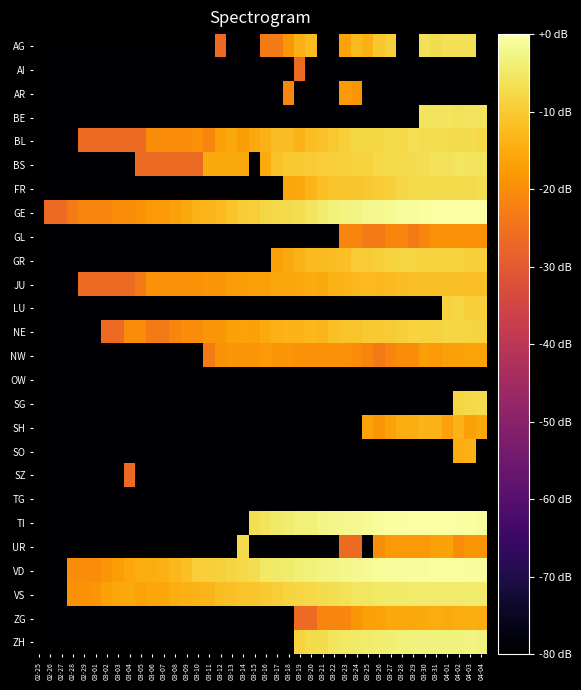

Reading left to right, extract all data points from this chart.

AG: 02-25=-80.0	02-26=-80.0	02-27=-80.0	02-28=-80.0	02-29=-80.0	03-01=-80.0	03-02=-80.0	03-03=-80.0	03-04=-80.0	03-05=-80.0	03-06=-80.0	03-07=-80.0	03-08=-80.0	03-09=-80.0	03-10=-80.0	03-11=-80.0	03-12=-26.3	03-13=-80.0	03-14=-80.0	03-15=-80.0	03-16=-23.3	03-17=-23.3	03-18=-18.5	03-19=-14.0	03-20=-12.3	03-21=-80.0	03-22=-80.0	03-23=-16.3	03-24=-12.5	03-25=-14.2	03-26=-10.5	03-27=-9.3	03-28=-80.0	03-29=-80.0	03-30=-6.5	03-31=-7.0	04-01=-6.5	04-02=-6.5	04-03=-6.3	04-04=-80.0
AI: 02-25=-80.0	02-26=-80.0	02-27=-80.0	02-28=-80.0	02-29=-80.0	03-01=-80.0	03-02=-80.0	03-03=-80.0	03-04=-80.0	03-05=-80.0	03-06=-80.0	03-07=-80.0	03-08=-80.0	03-09=-80.0	03-10=-80.0	03-11=-80.0	03-12=-80.0	03-13=-80.0	03-14=-80.0	03-15=-80.0	03-16=-80.0	03-17=-80.0	03-18=-80.0	03-19=-26.3	03-20=-80.0	03-21=-80.0	03-22=-80.0	03-23=-80.0	03-24=-80.0	03-25=-80.0	03-26=-80.0	03-27=-80.0	03-28=-80.0	03-29=-80.0	03-30=-80.0	03-31=-80.0	04-01=-80.0	04-02=-80.0	04-03=-80.0	04-04=-80.0
AR: 02-25=-80.0	02-26=-80.0	02-27=-80.0	02-28=-80.0	02-29=-80.0	03-01=-80.0	03-02=-80.0	03-03=-80.0	03-04=-80.0	03-05=-80.0	03-06=-80.0	03-07=-80.0	03-08=-80.0	03-09=-80.0	03-10=-80.0	03-11=-80.0	03-12=-80.0	03-13=-80.0	03-14=-80.0	03-15=-80.0	03-16=-80.0	03-17=-80.0	03-18=-21.5	03-19=-80.0	03-20=-80.0	03-21=-80.0	03-22=-80.0	03-23=-17.8	03-24=-18.5	03-25=-80.0	03-26=-80.0	03-27=-80.0	03-28=-80.0	03-29=-80.0	03-30=-80.0	03-31=-80.0	04-01=-80.0	04-02=-80.0	04-03=-80.0	04-04=-80.0
BE: 02-25=-80.0	02-26=-80.0	02-27=-80.0	02-28=-80.0	02-29=-80.0	03-01=-80.0	03-02=-80.0	03-03=-80.0	03-04=-80.0	03-05=-80.0	03-06=-80.0	03-07=-80.0	03-08=-80.0	03-09=-80.0	03-10=-80.0	03-11=-80.0	03-12=-80.0	03-13=-80.0	03-14=-80.0	03-15=-80.0	03-16=-80.0	03-17=-80.0	03-18=-80.0	03-19=-80.0	03-20=-80.0	03-21=-80.0	03-22=-80.0	03-23=-80.0	03-24=-80.0	03-25=-80.0	03-26=-80.0	03-27=-80.0	03-28=-80.0	03-29=-80.0	03-30=-5.8	03-31=-5.8	04-01=-5.7	04-02=-6.1	04-03=-5.9	04-04=-5.7
BL: 02-25=-80.0	02-26=-80.0	02-27=-80.0	02-28=-80.0	02-29=-26.3	03-01=-26.3	03-02=-26.3	03-03=-26.3	03-04=-26.3	03-05=-26.3	03-06=-20.3	03-07=-20.3	03-08=-20.3	03-09=-20.3	03-10=-19.3	03-11=-21.5	03-12=-16.7	03-13=-15.5	03-14=-17.2	03-15=-15.5	03-16=-14.0	03-17=-12.1	03-18=-12.0	03-19=-13.5	03-20=-12.0	03-21=-11.5	03-22=-10.3	03-23=-9.2	03-24=-8.1	03-25=-7.9	03-26=-7.9	03-27=-7.3	03-28=-7.5	03-29=-6.3	03-30=-6.9	03-31=-6.8	04-01=-6.9	04-02=-7.2	04-03=-7.1	04-04=-7.6
BS: 02-25=-80.0	02-26=-80.0	02-27=-80.0	02-28=-80.0	02-29=-80.0	03-01=-80.0	03-02=-80.0	03-03=-80.0	03-04=-80.0	03-05=-26.3	03-06=-26.3	03-07=-26.3	03-08=-26.3	03-09=-26.3	03-10=-26.3	03-11=-15.1	03-12=-15.1	03-13=-15.1	03-14=-15.1	03-15=-80.0	03-16=-15.1	03-17=-11.5	03-18=-10.3	03-19=-10.3	03-20=-9.7	03-21=-9.6	03-22=-9.3	03-23=-8.8	03-24=-8.6	03-25=-8.6	03-26=-7.6	03-27=-7.5	03-28=-7.3	03-29=-6.9	03-30=-6.7	03-31=-6.1	04-01=-5.9	04-02=-5.5	04-03=-5.7	04-04=-5.8
FR: 02-25=-80.0	02-26=-80.0	02-27=-80.0	02-28=-80.0	02-29=-80.0	03-01=-80.0	03-02=-80.0	03-03=-80.0	03-04=-80.0	03-05=-80.0	03-06=-80.0	03-07=-80.0	03-08=-80.0	03-09=-80.0	03-10=-80.0	03-11=-80.0	03-12=-80.0	03-13=-80.0	03-14=-80.0	03-15=-80.0	03-16=-80.0	03-17=-80.0	03-18=-15.9	03-19=-15.5	03-20=-13.3	03-21=-11.8	03-22=-11.2	03-23=-10.8	03-24=-10.8	03-25=-10.4	03-26=-9.8	03-27=-9.3	03-28=-8.0	03-29=-7.5	03-30=-7.4	03-31=-7.4	04-01=-7.2	04-02=-7.2	04-03=-7.4	04-04=-6.8
GE: 02-25=-80.0	02-26=-26.3	02-27=-26.3	02-28=-23.3	02-29=-21.5	03-01=-21.5	03-02=-21.5	03-03=-20.3	03-04=-20.3	03-05=-19.3	03-06=-17.8	03-07=-17.8	03-08=-16.7	03-09=-15.1	03-10=-13.7	03-11=-13.3	03-12=-12.7	03-13=-11.1	03-14=-9.9	03-15=-9.6	03-16=-8.1	03-17=-7.5	03-18=-7.4	03-19=-6.6	03-20=-5.9	03-21=-4.7	03-22=-3.7	03-23=-3.0	03-24=-2.5	03-25=-2.2	03-26=-1.9	03-27=-1.3	03-28=-1.0	03-29=-0.7	03-30=-0.5	03-31=-0.2	04-01=-0.2	04-02=0.0	04-03=0.0	04-04=-0.0
GL: 02-25=-80.0	02-26=-80.0	02-27=-80.0	02-28=-80.0	02-29=-80.0	03-01=-80.0	03-02=-80.0	03-03=-80.0	03-04=-80.0	03-05=-80.0	03-06=-80.0	03-07=-80.0	03-08=-80.0	03-09=-80.0	03-10=-80.0	03-11=-80.0	03-12=-80.0	03-13=-80.0	03-14=-80.0	03-15=-80.0	03-16=-80.0	03-17=-80.0	03-18=-80.0	03-19=-80.0	03-20=-80.0	03-21=-80.0	03-22=-80.0	03-23=-21.5	03-24=-21.5	03-25=-23.3	03-26=-23.3	03-27=-21.5	03-28=-21.5	03-29=-23.3	03-30=-21.5	03-31=-19.3	04-01=-19.3	04-02=-19.3	04-03=-19.3	04-04=-19.3
GR: 02-25=-80.0	02-26=-80.0	02-27=-80.0	02-28=-80.0	02-29=-80.0	03-01=-80.0	03-02=-80.0	03-03=-80.0	03-04=-80.0	03-05=-80.0	03-06=-80.0	03-07=-80.0	03-08=-80.0	03-09=-80.0	03-10=-80.0	03-11=-80.0	03-12=-80.0	03-13=-80.0	03-14=-80.0	03-15=-80.0	03-16=-80.0	03-17=-16.7	03-18=-15.1	03-19=-13.7	03-20=-12.5	03-21=-12.5	03-22=-12.0	03-23=-11.6	03-24=-9.9	03-25=-9.7	03-26=-9.1	03-27=-8.6	03-28=-8.3	03-29=-8.3	03-30=-8.6	03-31=-8.6	04-01=-8.6	04-02=-8.5	04-03=-9.2	04-04=-9.1
JU: 02-25=-80.0	02-26=-80.0	02-27=-80.0	02-28=-80.0	02-29=-26.3	03-01=-26.3	03-02=-26.3	03-03=-26.3	03-04=-26.3	03-05=-23.3	03-06=-19.3	03-07=-19.3	03-08=-19.3	03-09=-19.3	03-10=-19.3	03-11=-18.5	03-12=-18.5	03-13=-17.2	03-14=-17.2	03-15=-16.7	03-16=-16.7	03-17=-15.9	03-18=-15.9	03-19=-15.5	03-20=-14.8	03-21=-15.1	03-22=-13.7	03-23=-13.7	03-24=-12.8	03-25=-12.7	03-26=-12.8	03-27=-12.3	03-28=-12.0	03-29=-11.8	03-30=-11.8	03-31=-11.6	04-01=-11.6	04-02=-11.6	04-03=-11.8	04-04=-12.0
LU: 02-25=-80.0	02-26=-80.0	02-27=-80.0	02-28=-80.0	02-29=-80.0	03-01=-80.0	03-02=-80.0	03-03=-80.0	03-04=-80.0	03-05=-80.0	03-06=-80.0	03-07=-80.0	03-08=-80.0	03-09=-80.0	03-10=-80.0	03-11=-80.0	03-12=-80.0	03-13=-80.0	03-14=-80.0	03-15=-80.0	03-16=-80.0	03-17=-80.0	03-18=-80.0	03-19=-80.0	03-20=-80.0	03-21=-80.0	03-22=-80.0	03-23=-80.0	03-24=-80.0	03-25=-80.0	03-26=-80.0	03-27=-80.0	03-28=-80.0	03-29=-80.0	03-30=-80.0	03-31=-80.0	04-01=-8.7	04-02=-8.1	04-03=-9.4	04-04=-9.4
NE: 02-25=-80.0	02-26=-80.0	02-27=-80.0	02-28=-80.0	02-29=-80.0	03-01=-80.0	03-02=-26.3	03-03=-26.3	03-04=-20.3	03-05=-20.3	03-06=-23.3	03-07=-23.3	03-08=-21.5	03-09=-20.3	03-10=-20.3	03-11=-18.5	03-12=-18.5	03-13=-16.7	03-14=-16.3	03-15=-16.7	03-16=-15.1	03-17=-14.2	03-18=-13.7	03-19=-13.5	03-20=-13.1	03-21=-13.3	03-22=-11.8	03-23=-11.1	03-24=-11.2	03-25=-10.1	03-26=-10.0	03-27=-9.7	03-28=-9.3	03-29=-8.5	03-30=-8.7	03-31=-8.6	04-01=-8.1	04-02=-8.4	04-03=-8.4	04-04=-8.6
NW: 02-25=-80.0	02-26=-80.0	02-27=-80.0	02-28=-80.0	02-29=-80.0	03-01=-80.0	03-02=-80.0	03-03=-80.0	03-04=-80.0	03-05=-80.0	03-06=-80.0	03-07=-80.0	03-08=-80.0	03-09=-80.0	03-10=-80.0	03-11=-23.3	03-12=-19.3	03-13=-18.5	03-14=-18.5	03-15=-18.5	03-16=-17.8	03-17=-18.5	03-18=-18.5	03-19=-19.3	03-20=-19.3	03-21=-19.3	03-22=-19.3	03-23=-19.3	03-24=-20.3	03-25=-21.5	03-26=-23.3	03-27=-21.5	03-28=-20.3	03-29=-20.3	03-30=-17.2	03-31=-17.8	04-01=-16.7	04-02=-16.7	04-03=-16.3	04-04=-16.3
OW: 02-25=-80.0	02-26=-80.0	02-27=-80.0	02-28=-80.0	02-29=-80.0	03-01=-80.0	03-02=-80.0	03-03=-80.0	03-04=-80.0	03-05=-80.0	03-06=-80.0	03-07=-80.0	03-08=-80.0	03-09=-80.0	03-10=-80.0	03-11=-80.0	03-12=-80.0	03-13=-80.0	03-14=-80.0	03-15=-80.0	03-16=-80.0	03-17=-80.0	03-18=-80.0	03-19=-80.0	03-20=-80.0	03-21=-80.0	03-22=-80.0	03-23=-80.0	03-24=-80.0	03-25=-80.0	03-26=-80.0	03-27=-80.0	03-28=-80.0	03-29=-80.0	03-30=-80.0	03-31=-80.0	04-01=-80.0	04-02=-80.0	04-03=-80.0	04-04=-80.0
SG: 02-25=-80.0	02-26=-80.0	02-27=-80.0	02-28=-80.0	02-29=-80.0	03-01=-80.0	03-02=-80.0	03-03=-80.0	03-04=-80.0	03-05=-80.0	03-06=-80.0	03-07=-80.0	03-08=-80.0	03-09=-80.0	03-10=-80.0	03-11=-80.0	03-12=-80.0	03-13=-80.0	03-14=-80.0	03-15=-80.0	03-16=-80.0	03-17=-80.0	03-18=-80.0	03-19=-80.0	03-20=-80.0	03-21=-80.0	03-22=-80.0	03-23=-80.0	03-24=-80.0	03-25=-80.0	03-26=-80.0	03-27=-80.0	03-28=-80.0	03-29=-80.0	03-30=-80.0	03-31=-80.0	04-01=-80.0	04-02=-8.2	04-03=-7.5	04-04=-7.3
SH: 02-25=-80.0	02-26=-80.0	02-27=-80.0	02-28=-80.0	02-29=-80.0	03-01=-80.0	03-02=-80.0	03-03=-80.0	03-04=-80.0	03-05=-80.0	03-06=-80.0	03-07=-80.0	03-08=-80.0	03-09=-80.0	03-10=-80.0	03-11=-80.0	03-12=-80.0	03-13=-80.0	03-14=-80.0	03-15=-80.0	03-16=-80.0	03-17=-80.0	03-18=-80.0	03-19=-80.0	03-20=-80.0	03-21=-80.0	03-22=-80.0	03-23=-80.0	03-24=-80.0	03-25=-16.3	03-26=-18.5	03-27=-16.3	03-28=-14.8	03-29=-14.5	03-30=-13.5	03-31=-13.7	04-01=-16.3	04-02=-13.7	04-03=-16.7	04-04=-15.5
SO: 02-25=-80.0	02-26=-80.0	02-27=-80.0	02-28=-80.0	02-29=-80.0	03-01=-80.0	03-02=-80.0	03-03=-80.0	03-04=-80.0	03-05=-80.0	03-06=-80.0	03-07=-80.0	03-08=-80.0	03-09=-80.0	03-10=-80.0	03-11=-80.0	03-12=-80.0	03-13=-80.0	03-14=-80.0	03-15=-80.0	03-16=-80.0	03-17=-80.0	03-18=-80.0	03-19=-80.0	03-20=-80.0	03-21=-80.0	03-22=-80.0	03-23=-80.0	03-24=-80.0	03-25=-80.0	03-26=-80.0	03-27=-80.0	03-28=-80.0	03-29=-80.0	03-30=-80.0	03-31=-80.0	04-01=-80.0	04-02=-14.8	04-03=-14.0	04-04=-80.0
SZ: 02-25=-80.0	02-26=-80.0	02-27=-80.0	02-28=-80.0	02-29=-80.0	03-01=-80.0	03-02=-80.0	03-03=-80.0	03-04=-26.3	03-05=-80.0	03-06=-80.0	03-07=-80.0	03-08=-80.0	03-09=-80.0	03-10=-80.0	03-11=-80.0	03-12=-80.0	03-13=-80.0	03-14=-80.0	03-15=-80.0	03-16=-80.0	03-17=-80.0	03-18=-80.0	03-19=-80.0	03-20=-80.0	03-21=-80.0	03-22=-80.0	03-23=-80.0	03-24=-80.0	03-25=-80.0	03-26=-80.0	03-27=-80.0	03-28=-80.0	03-29=-80.0	03-30=-80.0	03-31=-80.0	04-01=-80.0	04-02=-80.0	04-03=-80.0	04-04=-80.0
TG: 02-25=-80.0	02-26=-80.0	02-27=-80.0	02-28=-80.0	02-29=-80.0	03-01=-80.0	03-02=-80.0	03-03=-80.0	03-04=-80.0	03-05=-80.0	03-06=-80.0	03-07=-80.0	03-08=-80.0	03-09=-80.0	03-10=-80.0	03-11=-80.0	03-12=-80.0	03-13=-80.0	03-14=-80.0	03-15=-80.0	03-16=-80.0	03-17=-80.0	03-18=-80.0	03-19=-80.0	03-20=-80.0	03-21=-80.0	03-22=-80.0	03-23=-80.0	03-24=-80.0	03-25=-80.0	03-26=-80.0	03-27=-80.0	03-28=-80.0	03-29=-80.0	03-30=-80.0	03-31=-80.0	04-01=-80.0	04-02=-80.0	04-03=-80.0	04-04=-80.0
TI: 02-25=-80.0	02-26=-80.0	02-27=-80.0	02-28=-80.0	02-29=-80.0	03-01=-80.0	03-02=-80.0	03-03=-80.0	03-04=-80.0	03-05=-80.0	03-06=-80.0	03-07=-80.0	03-08=-80.0	03-09=-80.0	03-10=-80.0	03-11=-80.0	03-12=-80.0	03-13=-80.0	03-14=-80.0	03-15=-6.6	03-16=-5.8	03-17=-4.9	03-18=-4.2	03-19=-3.7	03-20=-3.5	03-21=-2.8	03-22=-2.4	03-23=-2.1	03-24=-1.7	03-25=-1.4	03-26=-0.7	03-27=-0.4	03-28=-0.4	03-29=-0.2	03-30=-0.1	03-31=-0.2	04-01=-0.3	04-02=-0.5	04-03=-0.6	04-04=-0.7
UR: 02-25=-80.0	02-26=-80.0	02-27=-80.0	02-28=-80.0	02-29=-80.0	03-01=-80.0	03-02=-80.0	03-03=-80.0	03-04=-80.0	03-05=-80.0	03-06=-80.0	03-07=-80.0	03-08=-80.0	03-09=-80.0	03-10=-80.0	03-11=-80.0	03-12=-80.0	03-13=-80.0	03-14=-7.4	03-15=-80.0	03-16=-80.0	03-17=-80.0	03-18=-80.0	03-19=-80.0	03-20=-80.0	03-21=-80.0	03-22=-80.0	03-23=-26.3	03-24=-26.3	03-25=-80.0	03-26=-20.3	03-27=-17.8	03-28=-17.8	03-29=-17.8	03-30=-17.8	03-31=-16.7	04-01=-16.3	04-02=-20.3	04-03=-18.5	04-04=-18.5
VD: 02-25=-80.0	02-26=-80.0	02-27=-80.0	02-28=-20.3	02-29=-20.3	03-01=-20.3	03-02=-18.5	03-03=-17.2	03-04=-15.9	03-05=-14.8	03-06=-14.5	03-07=-14.2	03-08=-12.8	03-09=-11.6	03-10=-9.5	03-11=-9.2	03-12=-8.9	03-13=-8.4	03-14=-7.5	03-15=-6.7	03-16=-5.3	03-17=-4.8	03-18=-4.4	03-19=-4.0	03-20=-3.7	03-21=-3.0	03-22=-2.6	03-23=-2.3	03-24=-1.8	03-25=-1.3	03-26=-1.2	03-27=-0.8	03-28=-0.7	03-29=-0.7	03-30=-0.6	03-31=-0.5	04-01=-0.5	04-02=-0.6	04-03=-0.7	04-04=-0.7
VS: 02-25=-80.0	02-26=-80.0	02-27=-80.0	02-28=-19.3	02-29=-19.3	03-01=-18.5	03-02=-16.7	03-03=-15.9	03-04=-15.5	03-05=-16.3	03-06=-15.9	03-07=-15.9	03-08=-14.5	03-09=-14.2	03-10=-13.5	03-11=-13.3	03-12=-12.0	03-13=-11.6	03-14=-11.1	03-15=-10.8	03-16=-10.1	03-17=-9.6	03-18=-8.6	03-19=-8.3	03-20=-7.7	03-21=-7.1	03-22=-6.7	03-23=-6.1	03-24=-5.6	03-25=-5.6	03-26=-5.2	03-27=-4.9	03-28=-4.8	03-29=-4.5	03-30=-4.4	03-31=-4.5	04-01=-4.6	04-02=-4.6	04-03=-4.6	04-04=-4.5
ZG: 02-25=-80.0	02-26=-80.0	02-27=-80.0	02-28=-80.0	02-29=-80.0	03-01=-80.0	03-02=-80.0	03-03=-80.0	03-04=-80.0	03-05=-80.0	03-06=-80.0	03-07=-80.0	03-08=-80.0	03-09=-80.0	03-10=-80.0	03-11=-80.0	03-12=-80.0	03-13=-80.0	03-14=-80.0	03-15=-80.0	03-16=-80.0	03-17=-80.0	03-18=-80.0	03-19=-26.3	03-20=-26.3	03-21=-21.5	03-22=-21.5	03-23=-21.5	03-24=-18.5	03-25=-16.7	03-26=-16.3	03-27=-15.5	03-28=-15.5	03-29=-15.5	03-30=-15.1	03-31=-14.8	04-01=-15.1	04-02=-14.8	04-03=-14.5	04-04=-14.8
ZH: 02-25=-80.0	02-26=-80.0	02-27=-80.0	02-28=-80.0	02-29=-80.0	03-01=-80.0	03-02=-80.0	03-03=-80.0	03-04=-80.0	03-05=-80.0	03-06=-80.0	03-07=-80.0	03-08=-80.0	03-09=-80.0	03-10=-80.0	03-11=-80.0	03-12=-80.0	03-13=-80.0	03-14=-80.0	03-15=-80.0	03-16=-80.0	03-17=-80.0	03-18=-80.0	03-19=-8.5	03-20=-7.4	03-21=-7.1	03-22=-5.9	03-23=-5.2	03-24=-4.9	03-25=-4.6	03-26=-4.3	03-27=-3.9	03-28=-3.6	03-29=-3.4	03-30=-3.3	03-31=-3.4	04-01=-3.2	04-02=-3.3	04-03=-3.1	04-04=-3.4